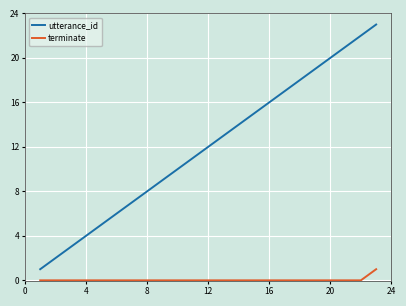

Which series has the widest spread of values?

utterance_id